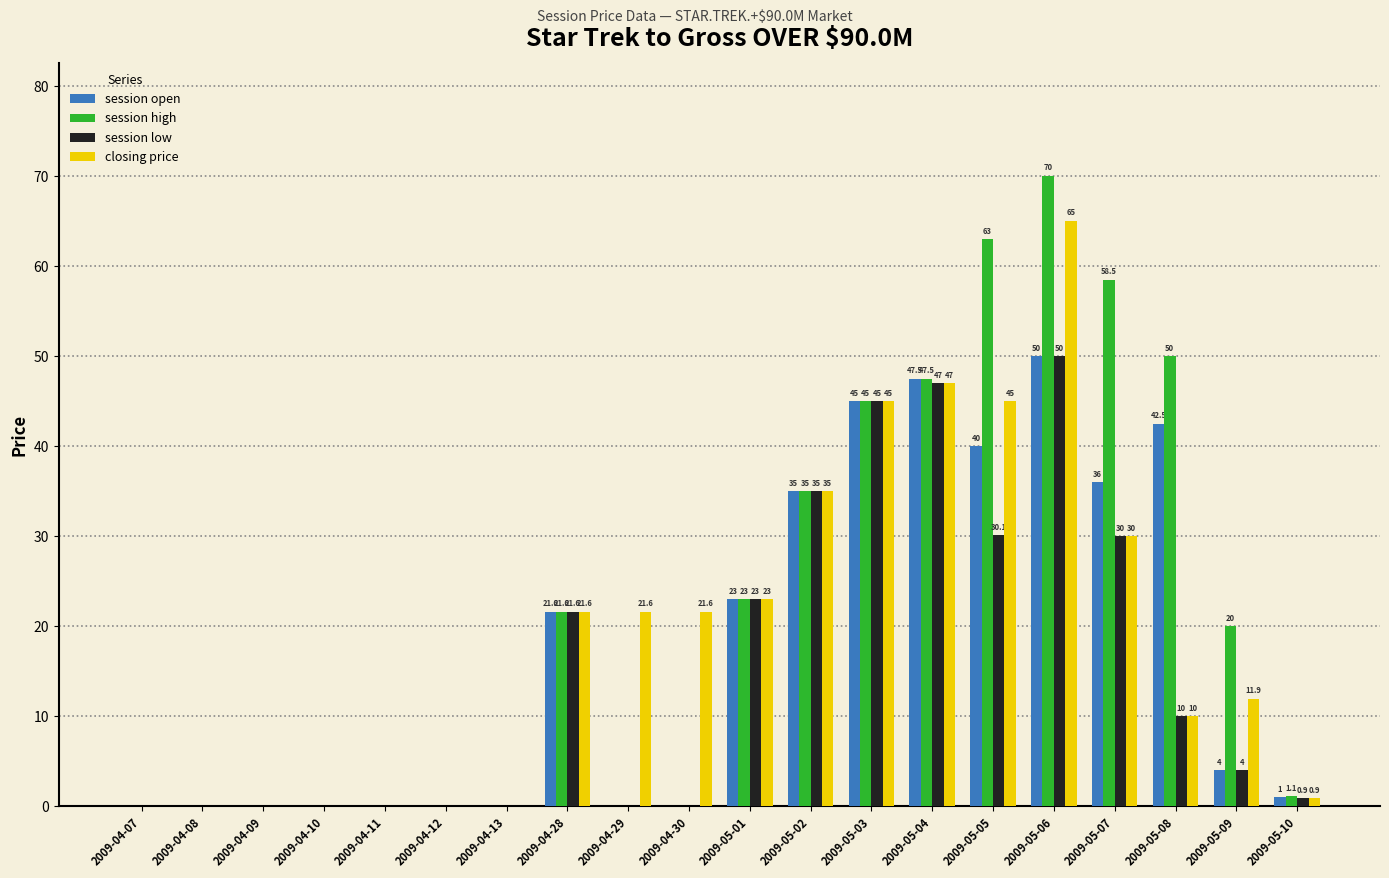

How many groups of bars are there?

20